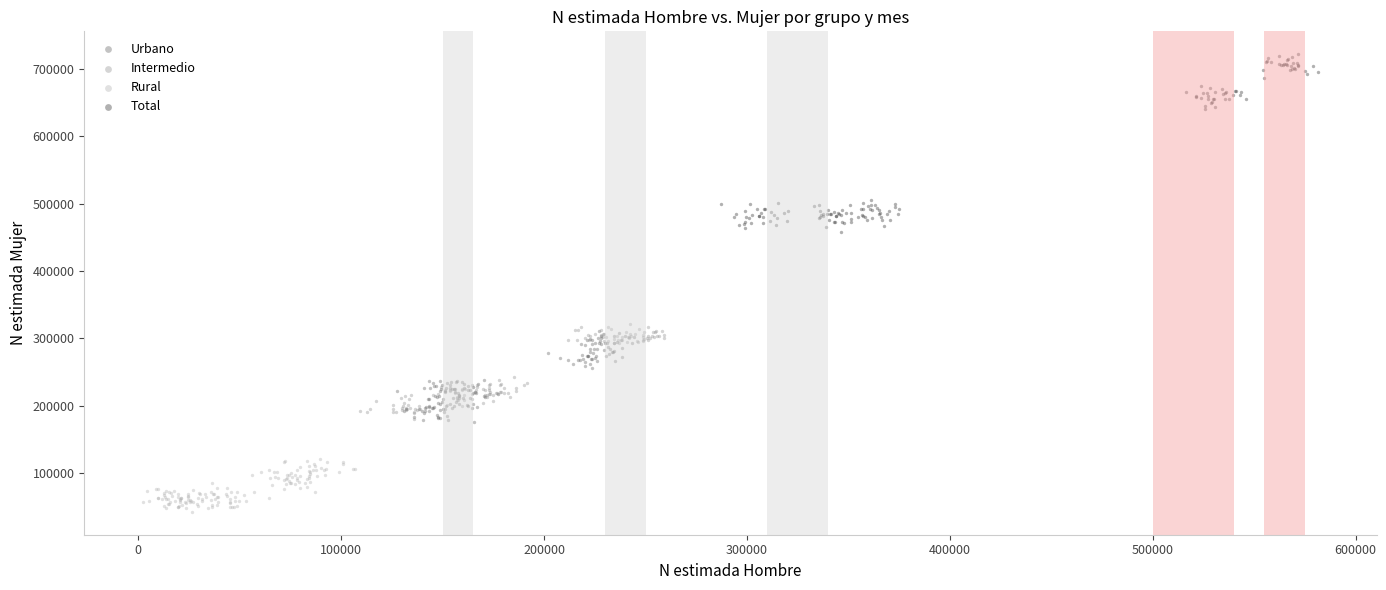

Which series contains the lowest Y value?

Rural